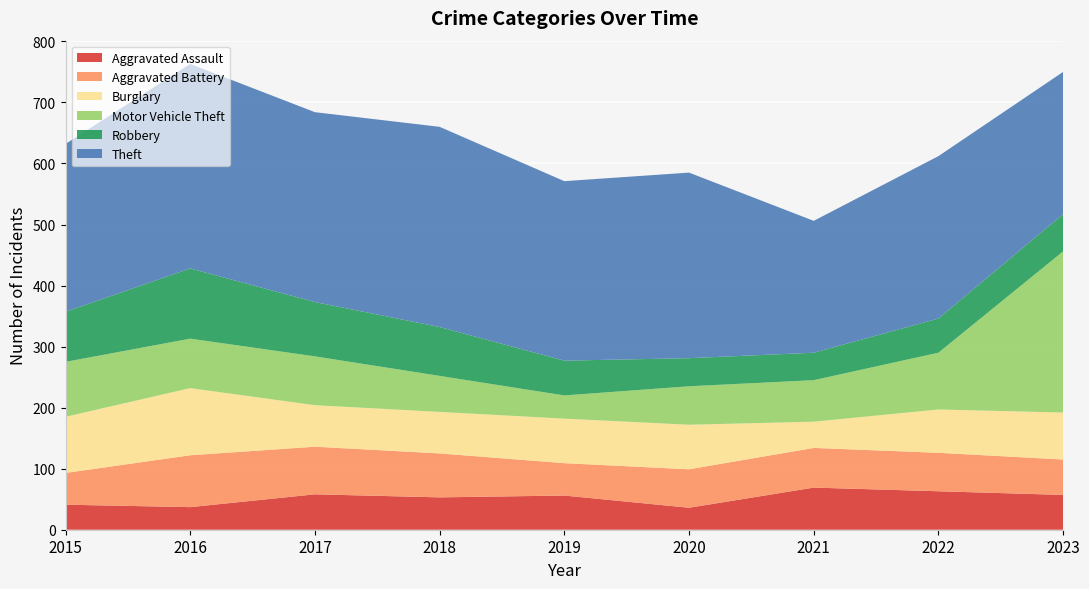

Reading left to right, list all the values displayed in this chart.

Aggravated Assault: 41	37	58	53	56	36	69	63	57
Aggravated Battery: 52	85	78	72	53	63	65	63	58
Burglary: 92	110	68	68	73	73	43	71	77
Motor Vehicle Theft: 90	81	80	59	38	63	68	93	264
Robbery: 82	115	89	80	57	46	45	56	61
Theft: 275	335	311	328	294	304	216	266	233